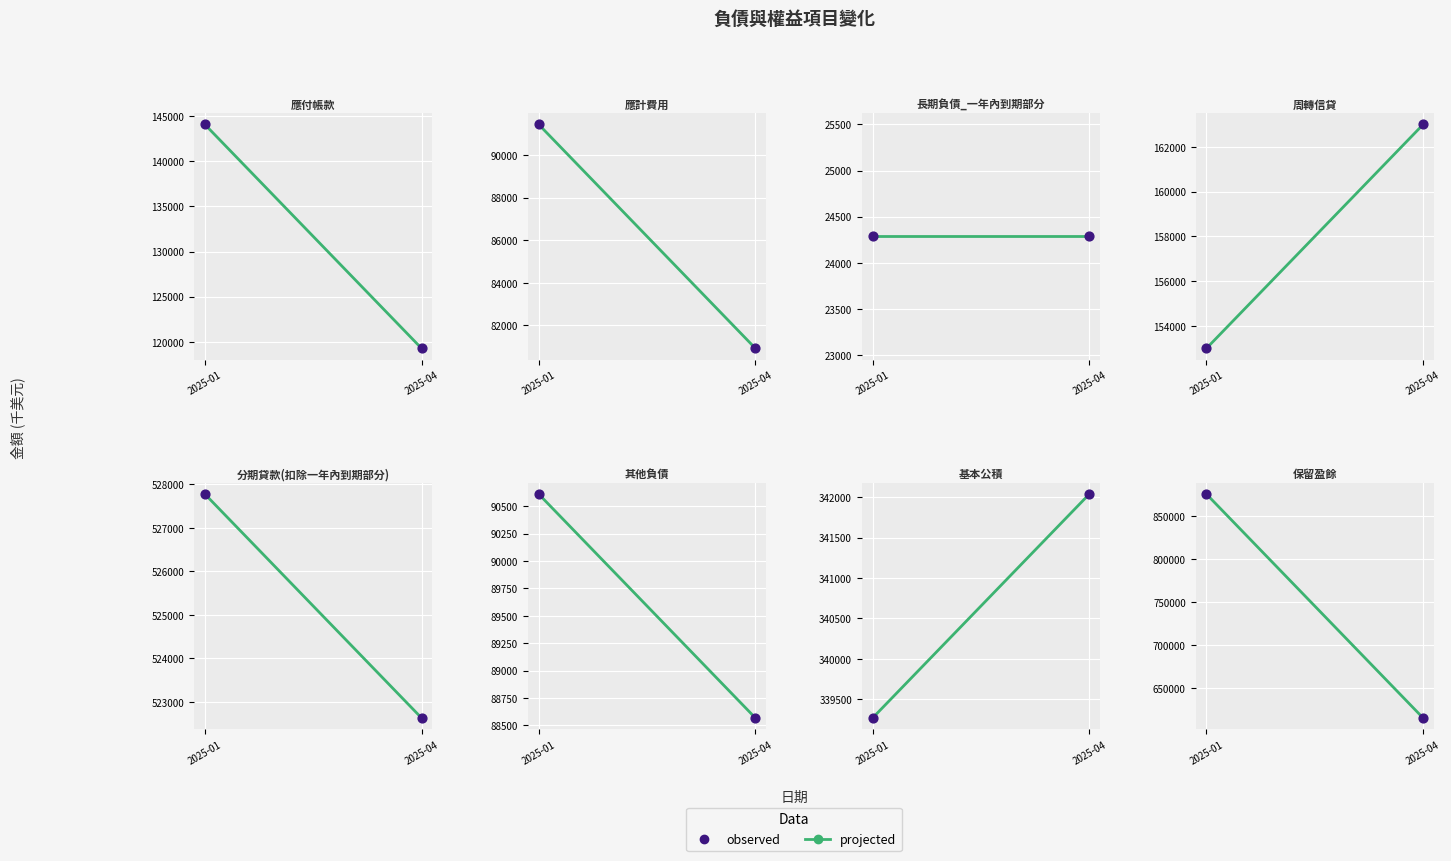

Which series contains the lowest Y value?

projected